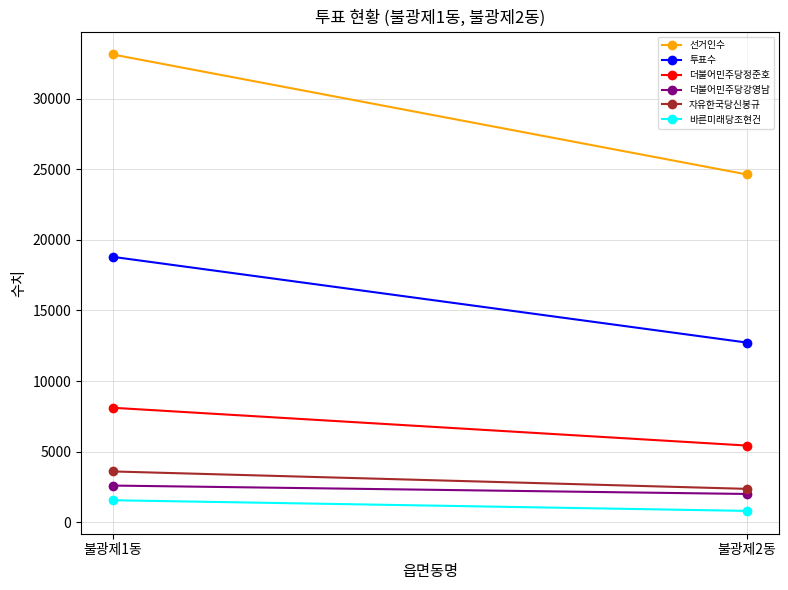

List the series in order of their peak value, lowest first.

바른미래당조현건, 더불어민주당강영남, 자유한국당신봉규, 더불어민주당정준호, 투표수, 선거인수